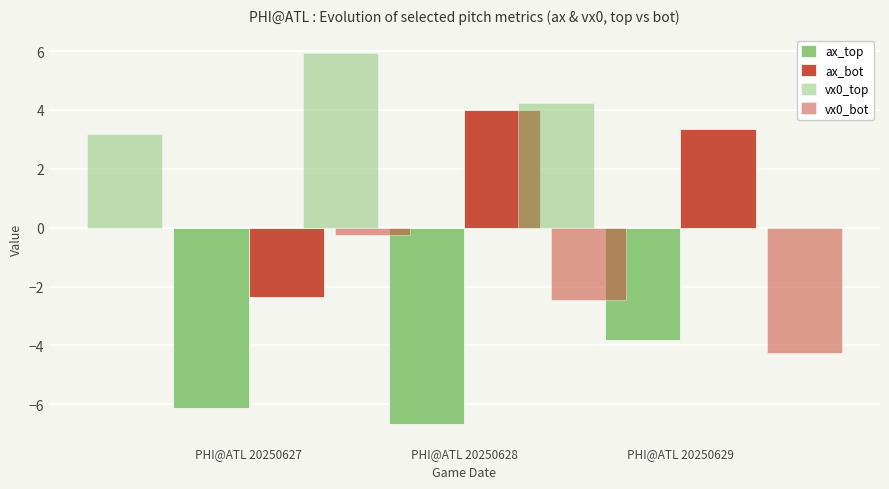

What is the value of the ax_bot bar at the 3rd from the left?

3.4